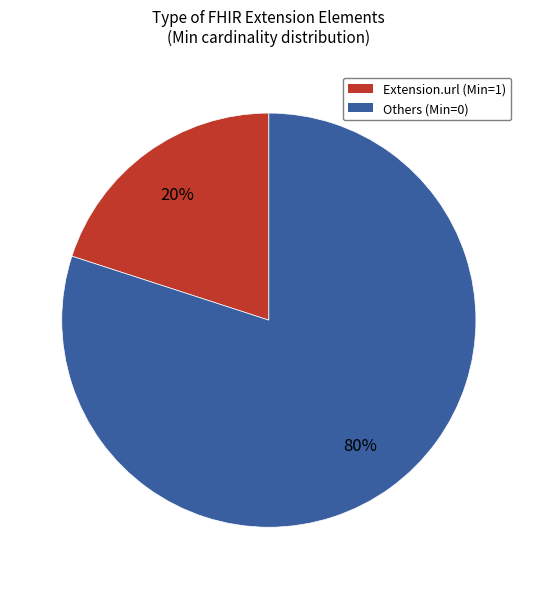

Do Others (Min=0) and Extension.url (Min=1) together represent more than half of the pie?

Yes